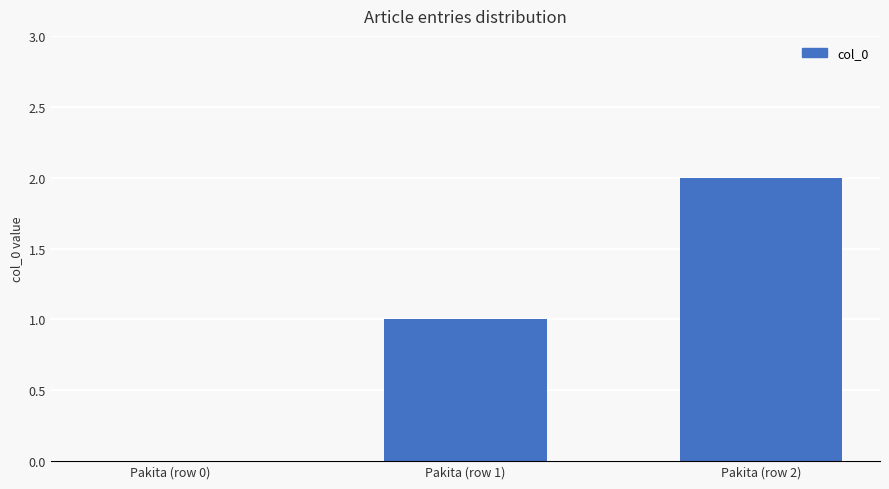

Which has a higher value, Pakita (row 1) or Pakita (row 0)?

Pakita (row 1)